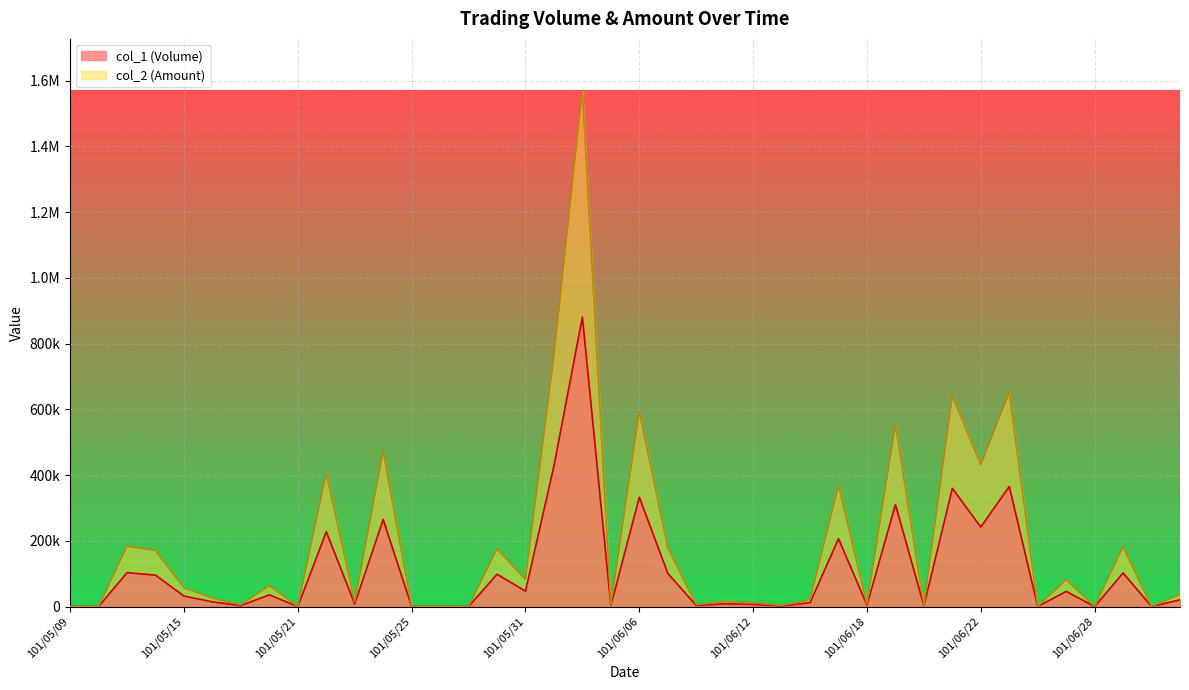

Reading right to left, extract all data points from this chart.

col_1 (Volume): 20421.2	0.0	102049.8	0.0	46003.8	0.0	365342.8	241817.1	359670.8	2182.4	310553.4	4454.5	206383.0	11562.7	1789.7	6463.0	8387.3	3063.2	101185.8	332657.7	2911.7	881000.0	427806.9	46705.0	98375.1	0.0	0.0	0.0	264762.8	7966.5	227404.4	0.0	35619.3	3007.1	14205.1	31753.8	95598.1	102997.9	0.0	0.0
col_2 (Amount): 36400.0	0.0	181900.0	0.0	82000.0	0.0	651210.0	431030.0	641100.0	3890.0	553550.0	7940.0	367870.0	20610.0	3190.0	11520.0	14950.0	5460.0	180360.0	592950.0	5190.0	1570350.0	762550.0	83250.0	175350.0	0.0	0.0	0.0	471930.0	14200.0	405340.0	0.0	63490.0	5360.0	25320.0	56600.0	170400.0	183590.0	0.0	0.0